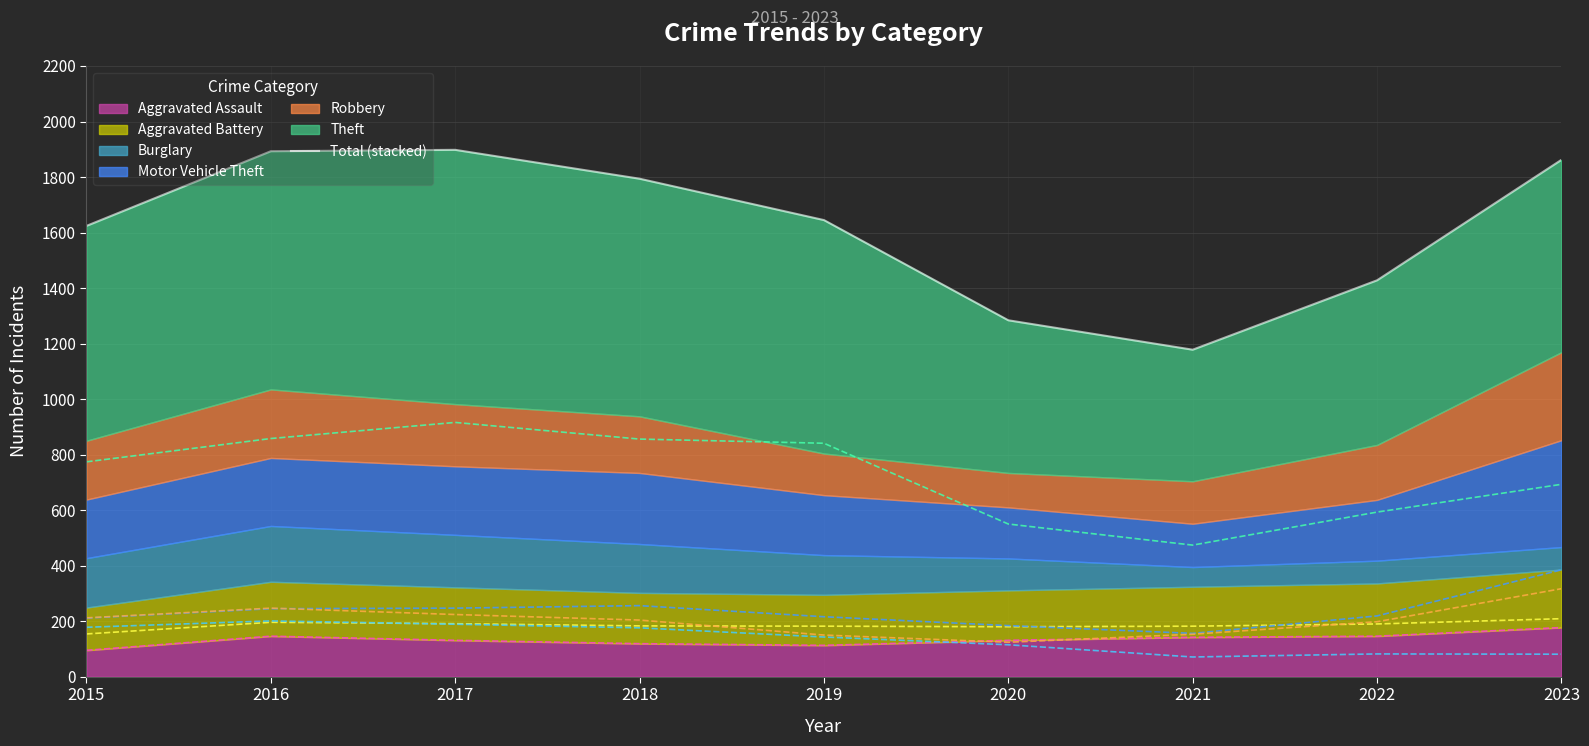

What is the change in value from 2015 to 2021?

-446